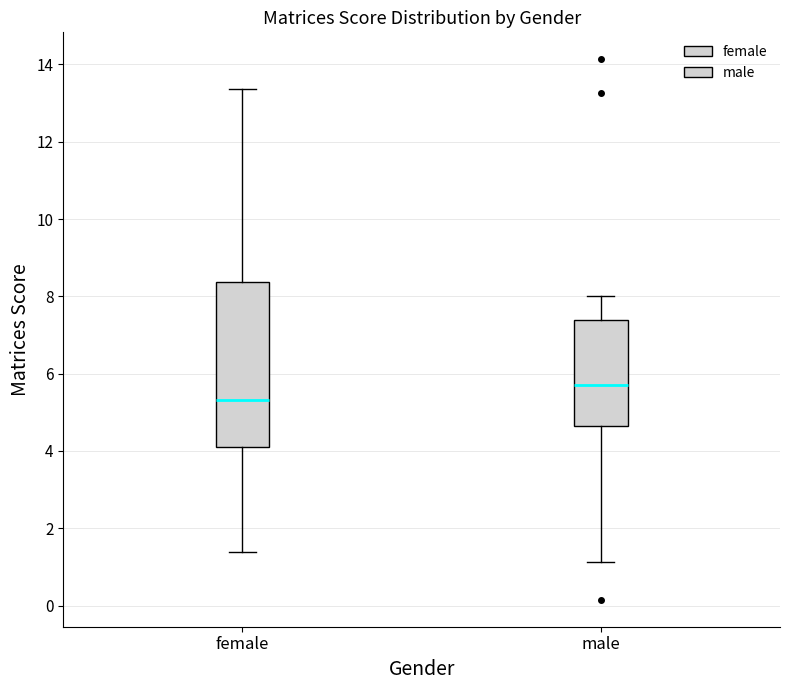

Which box has the lowest median line?

female